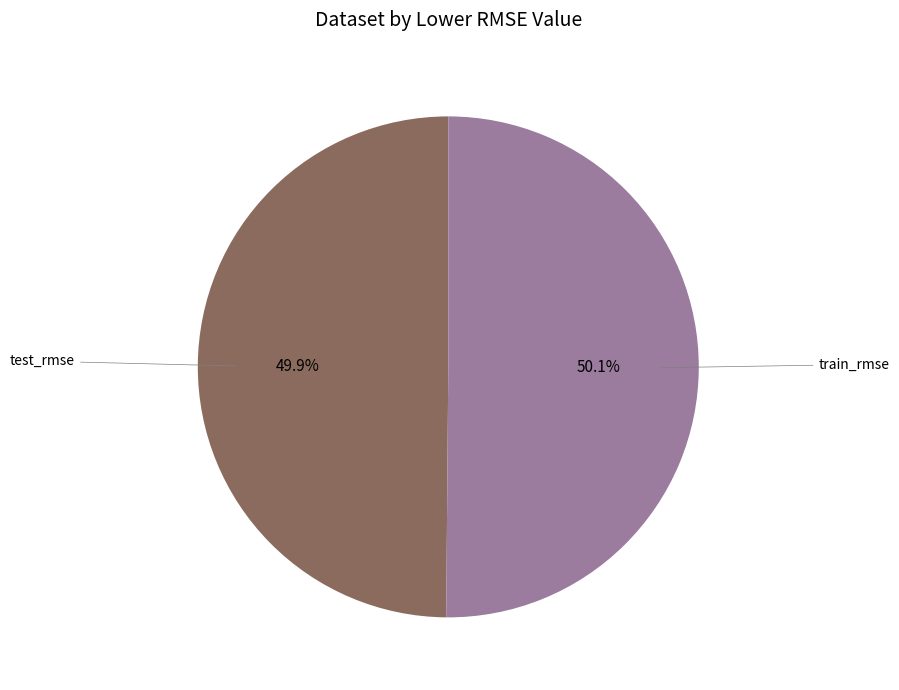

Count the number of slices in the pie.

2